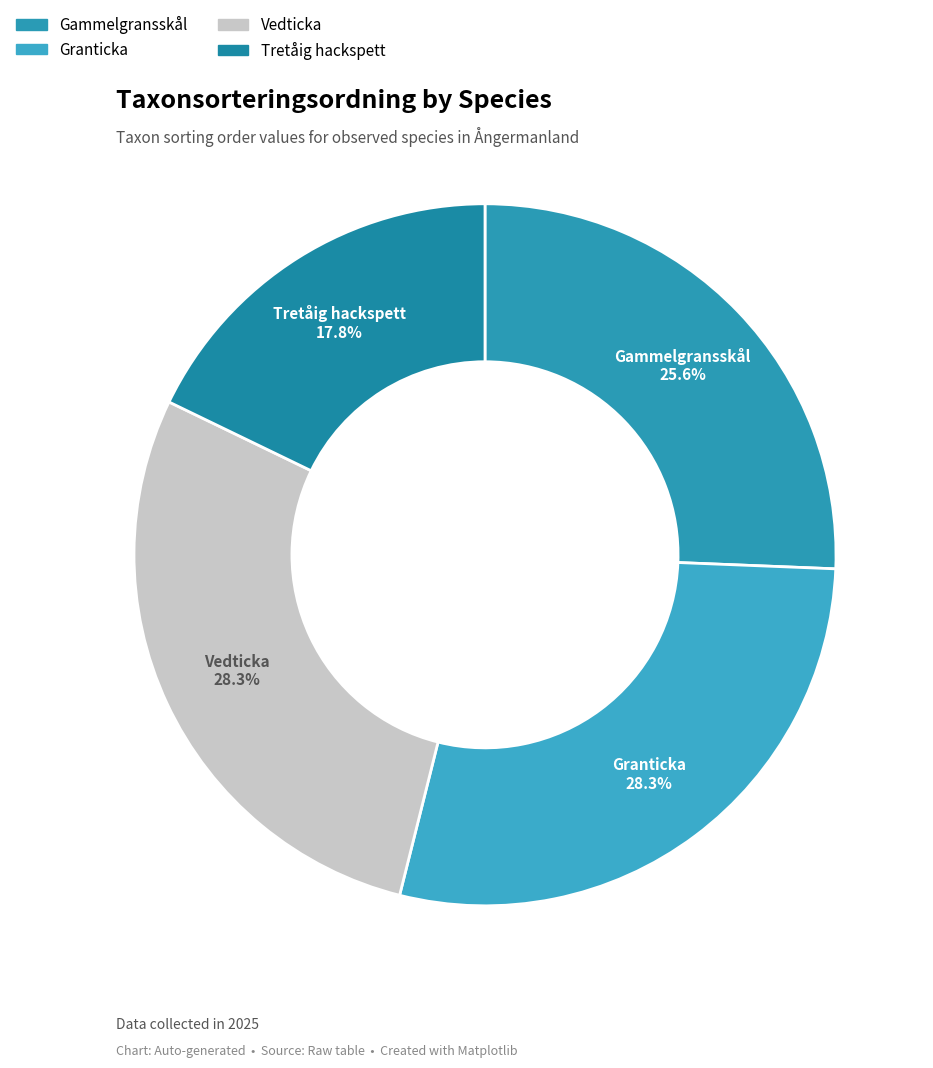

What portion of the pie excludes Granticka?

71.7%